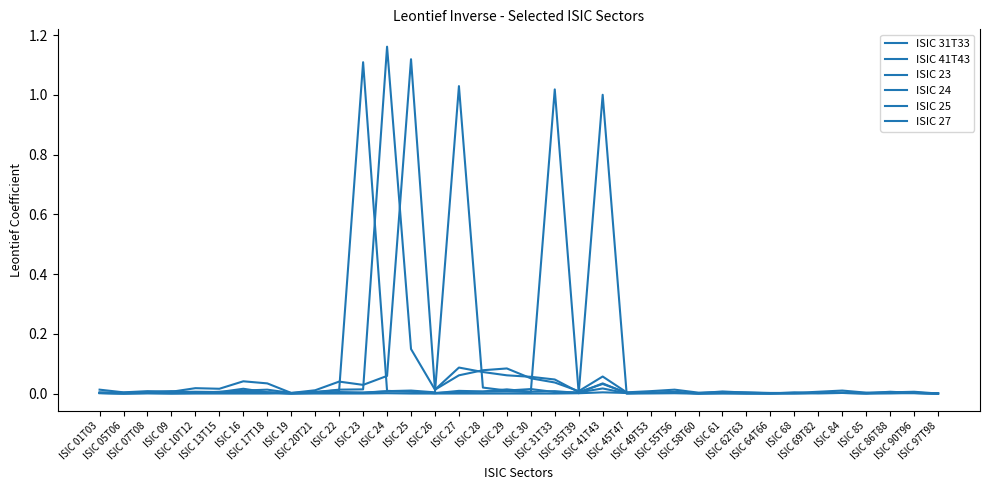

Where do ISIC 41T43 and ISIC 27 first cross each other?

ISIC 17T18 and ISIC 19